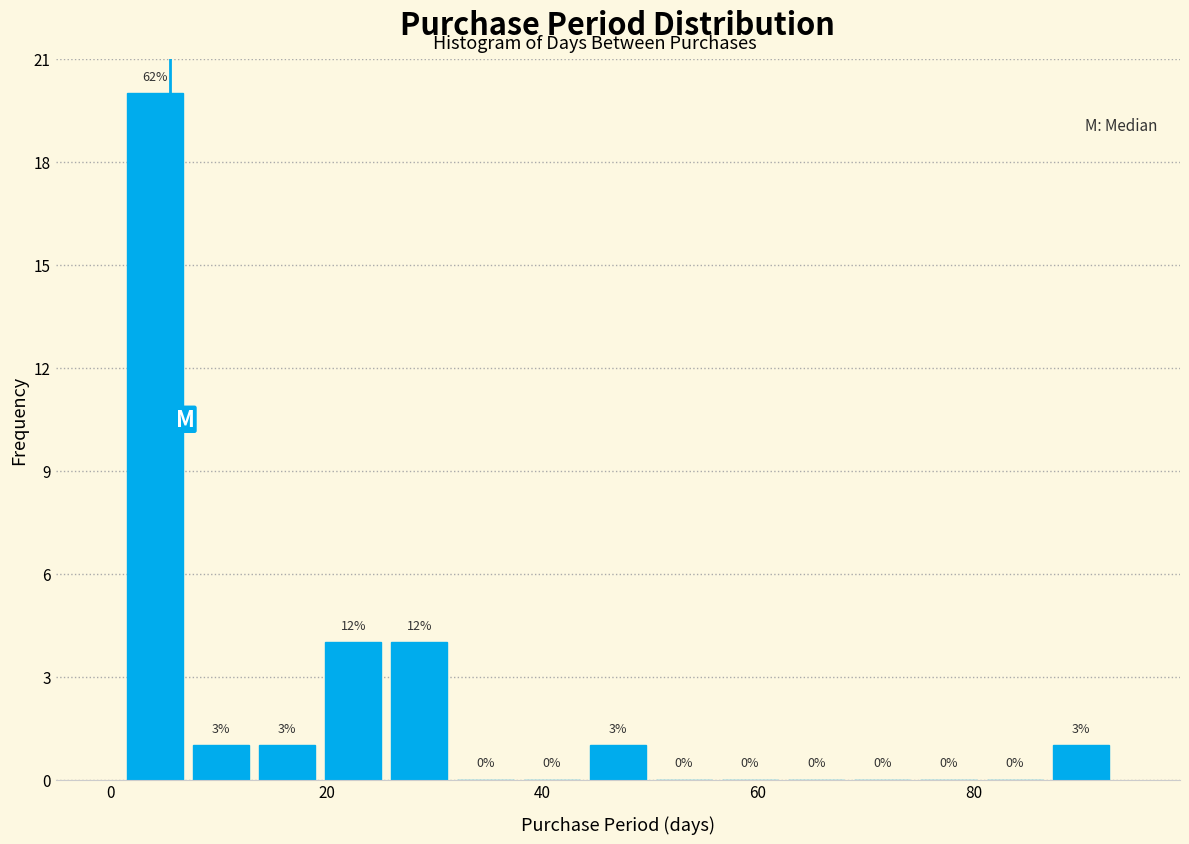

Read against the x-axis, roughly where is the centre of the tallest bar?

4